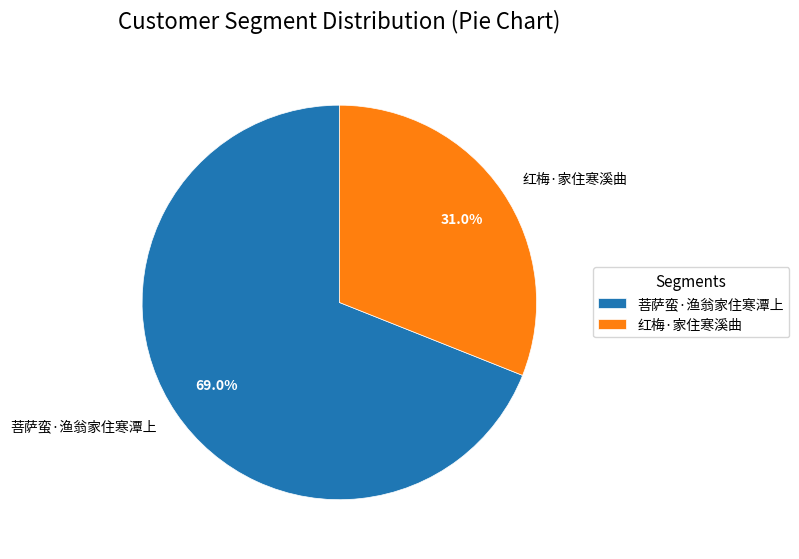

To the nearest percent, what percentage of the pie is 红梅·家住寒溪曲?

31%